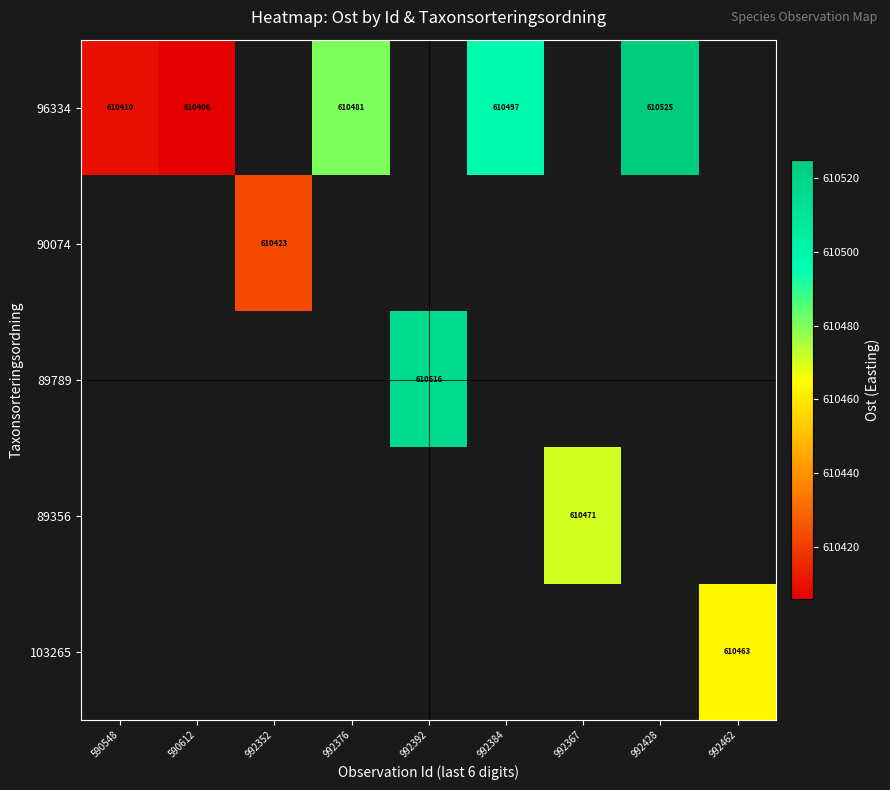

How many categories are shown in the chart?

9